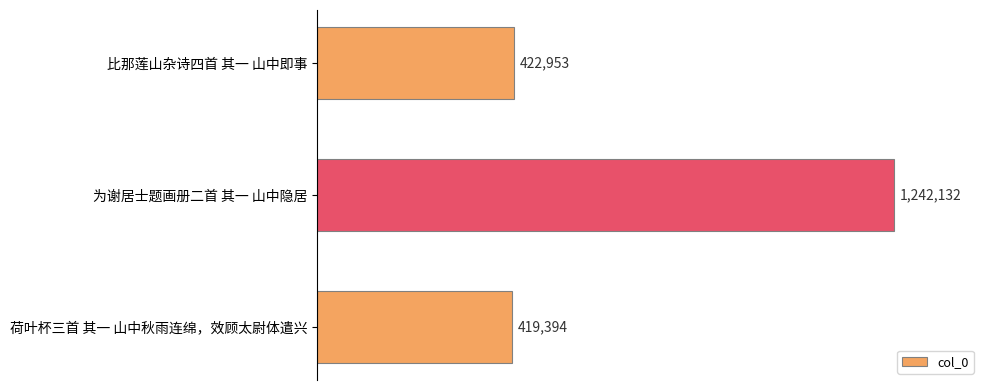

The chart shows a value of 247003 at 比那莲山杂诗四首 其一 山中即事. True or false?

False